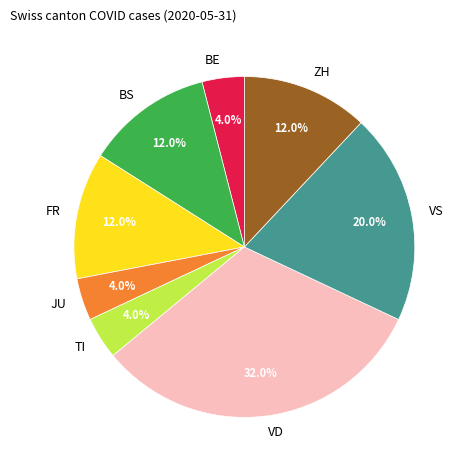

What is the ratio of the value at VD to the value at ZH?

2.7